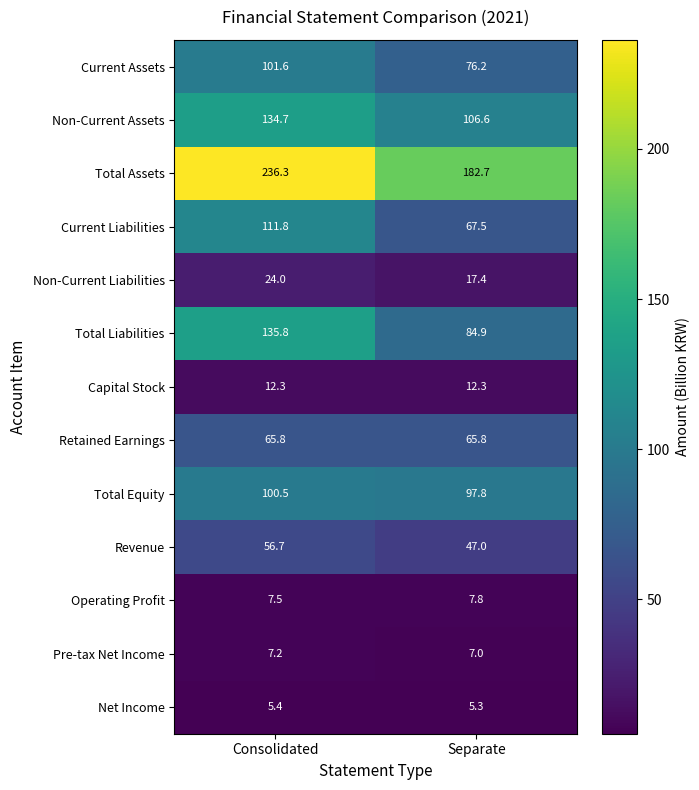

At which category does the chart reach its minimum across all series?

Separate